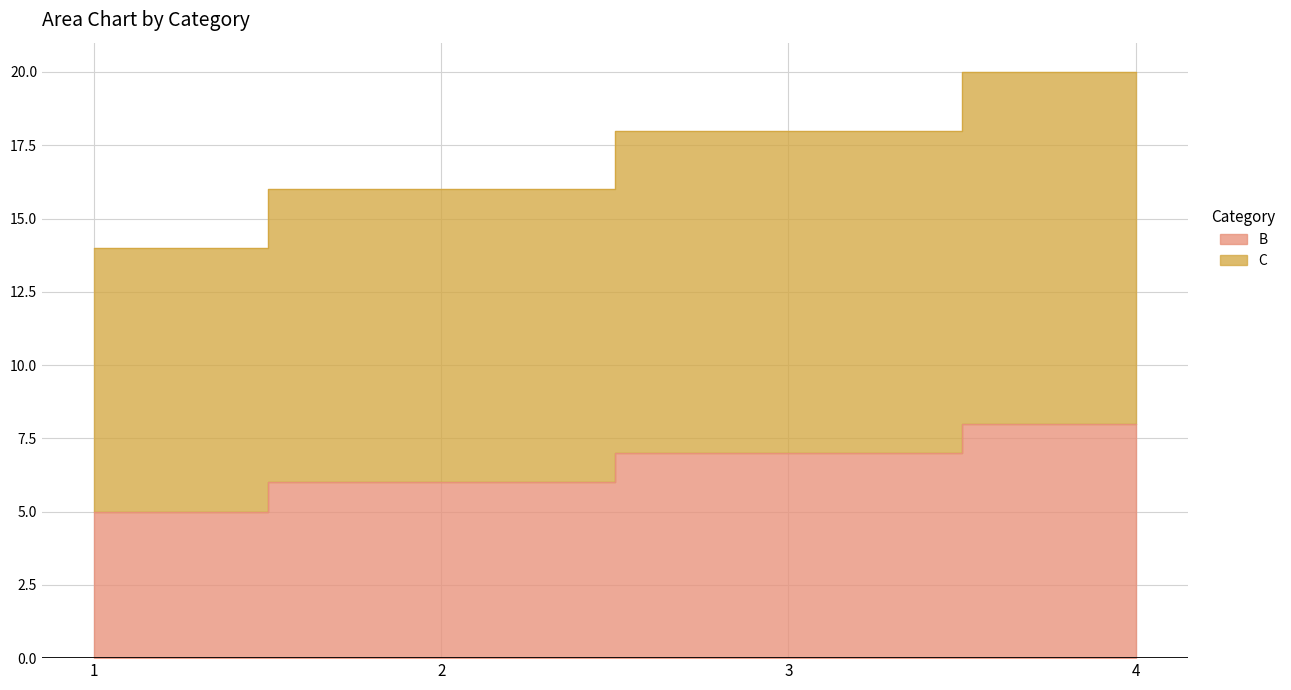

What are all the series names shown in the legend?

B, C